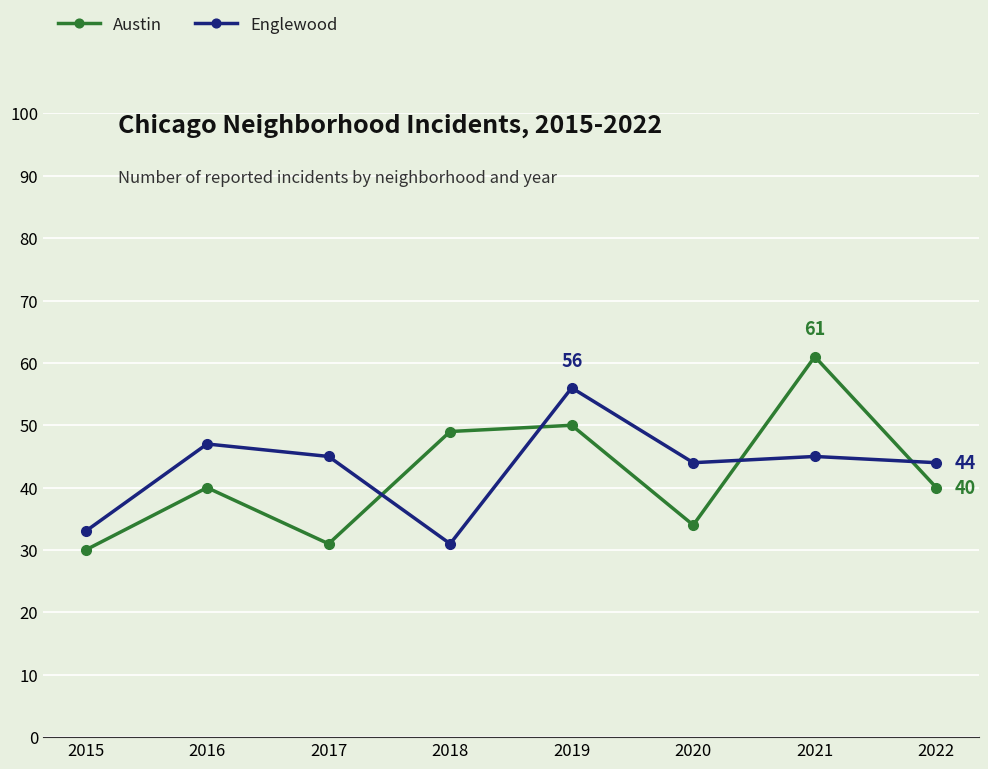

Is it true that Austin equals 54 at 2017?

False